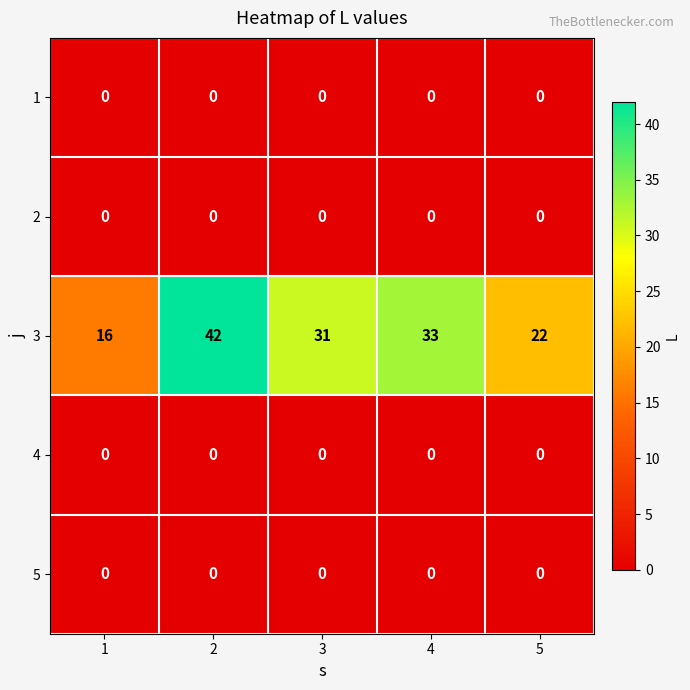

Reading left to right, what are all the values shown in this chart?

1: 1=0	2=0	3=0	4=0	5=0
2: 1=0	2=0	3=0	4=0	5=0
3: 1=16	2=42	3=31	4=33	5=22
4: 1=0	2=0	3=0	4=0	5=0
5: 1=0	2=0	3=0	4=0	5=0